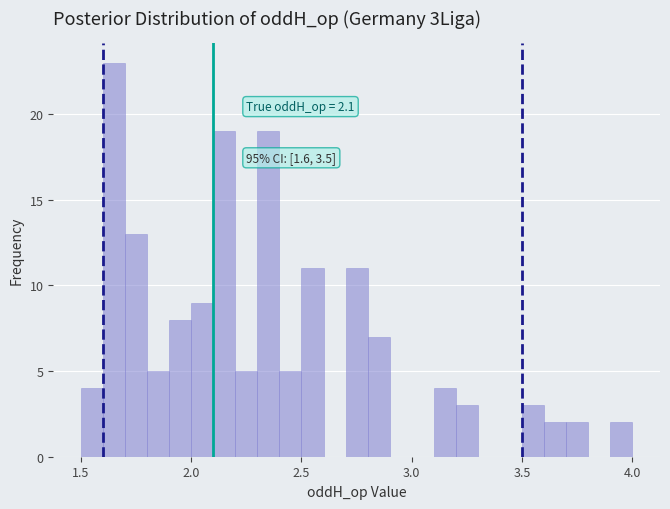

Around what value on the x-axis is the tallest bar? Give the approximate position of its centre, as read against the axis.

1.65